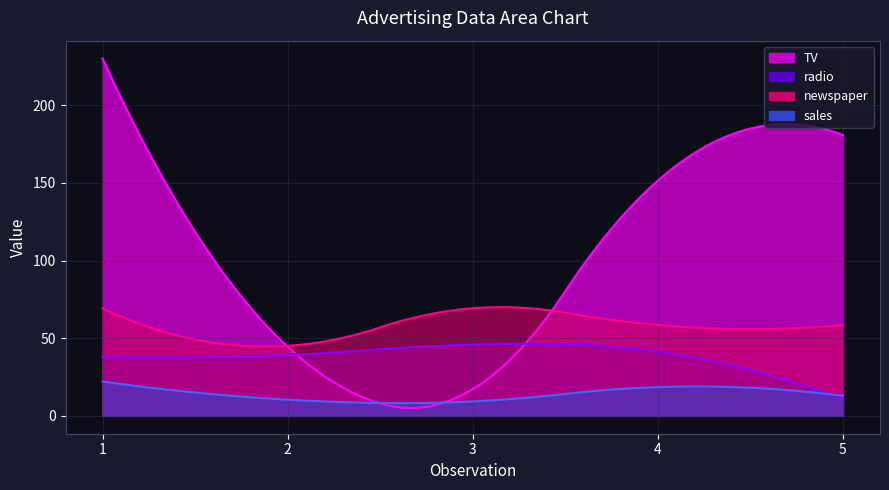

Rank the series by their maximum value, from highest to lowest.

TV, newspaper, radio, sales